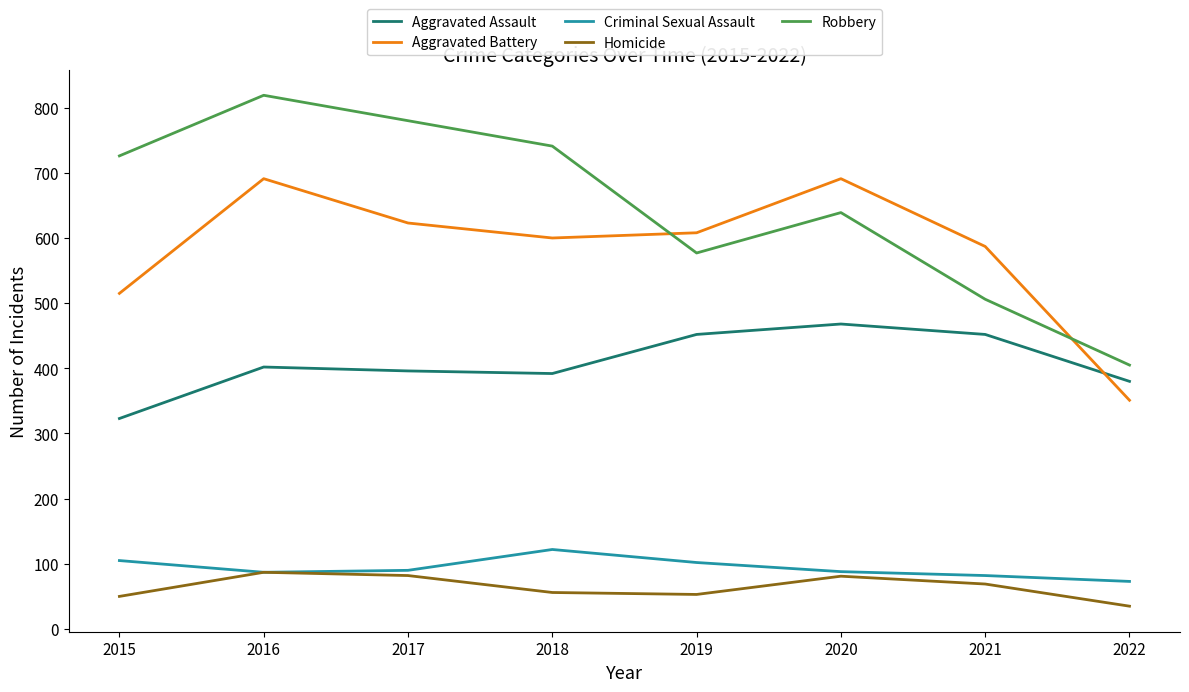

How many distinct data groups are displayed?

5